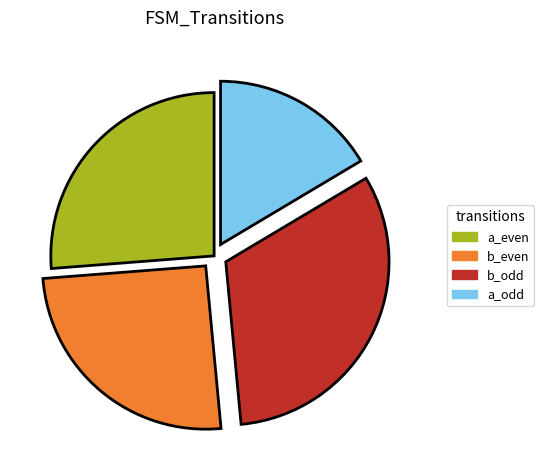

Combined, do a_odd and b_odd account for over 50%?

No